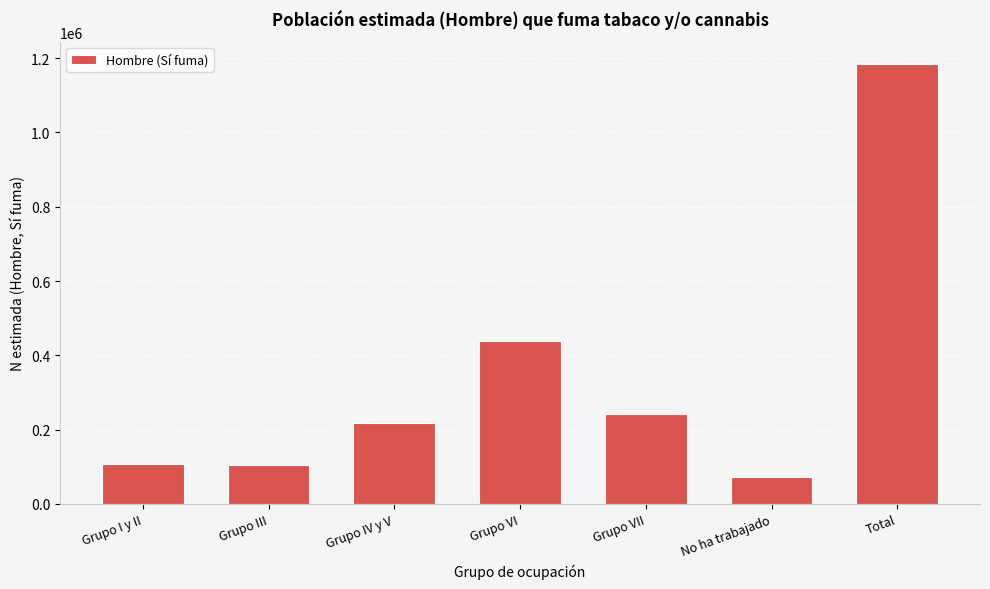

What is the label of the 4th bar from the left?

Grupo VI